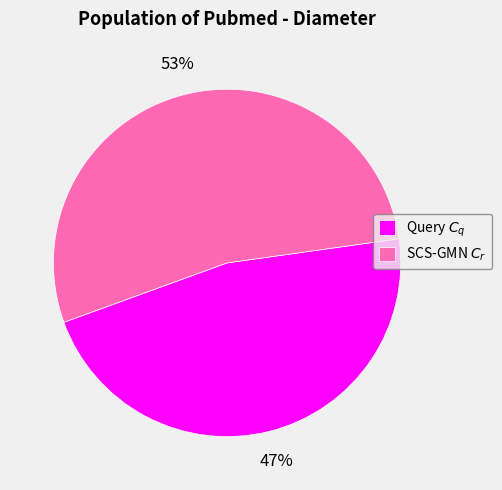

What percentage is the Query $C_q$ slice, to the nearest percent?

47%